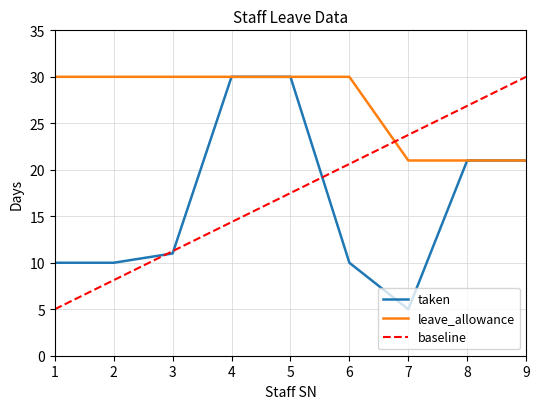

At which label does taken reach its minimum?

7